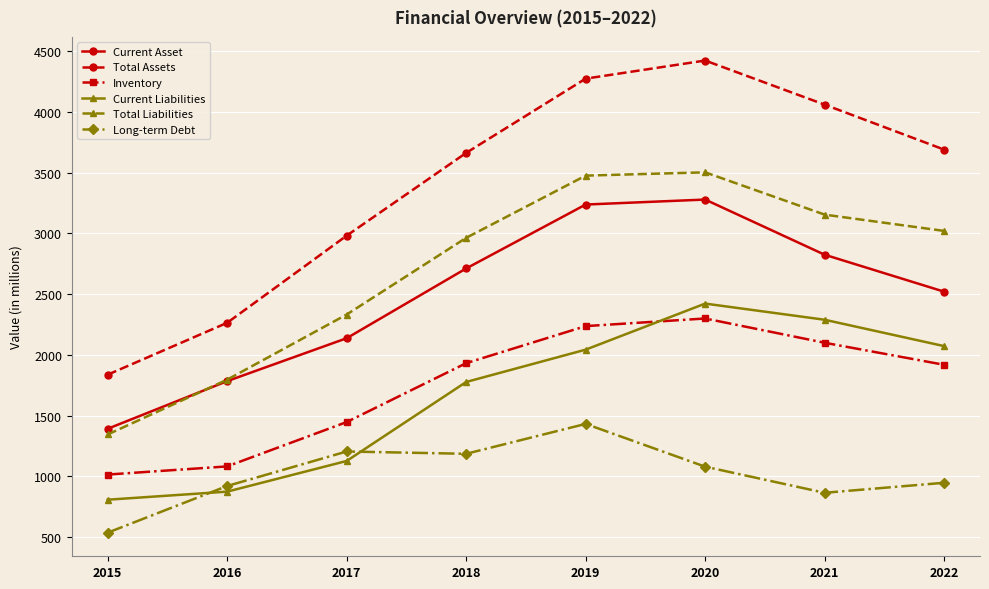

What is the sum of all Current Liabilities values?

13412.9